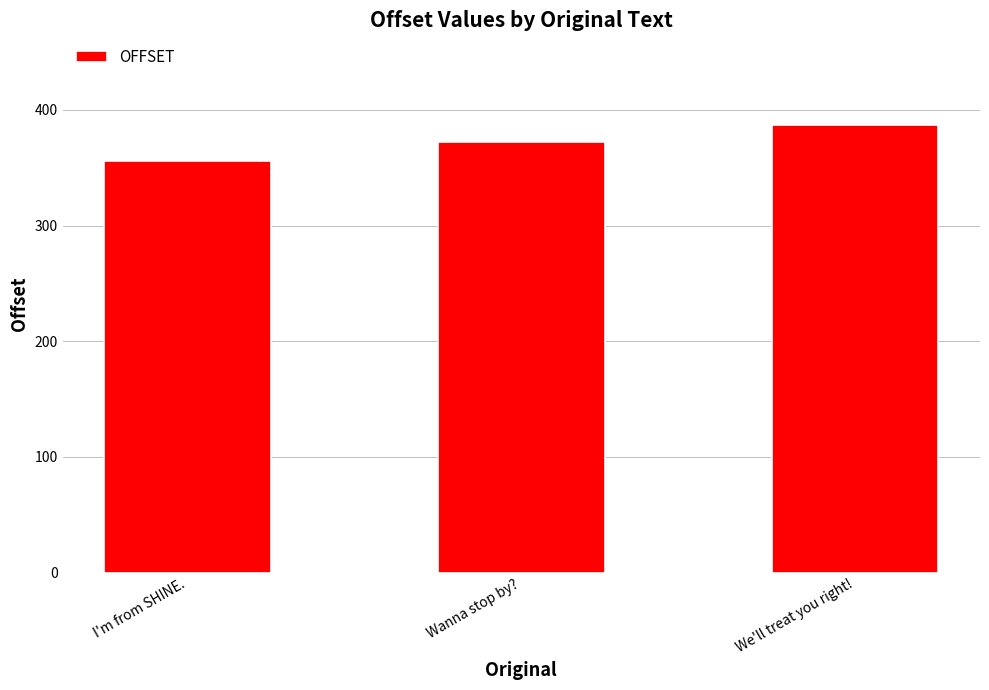

What value does the data have at We'll treat you right!, to the nearest 10?

390